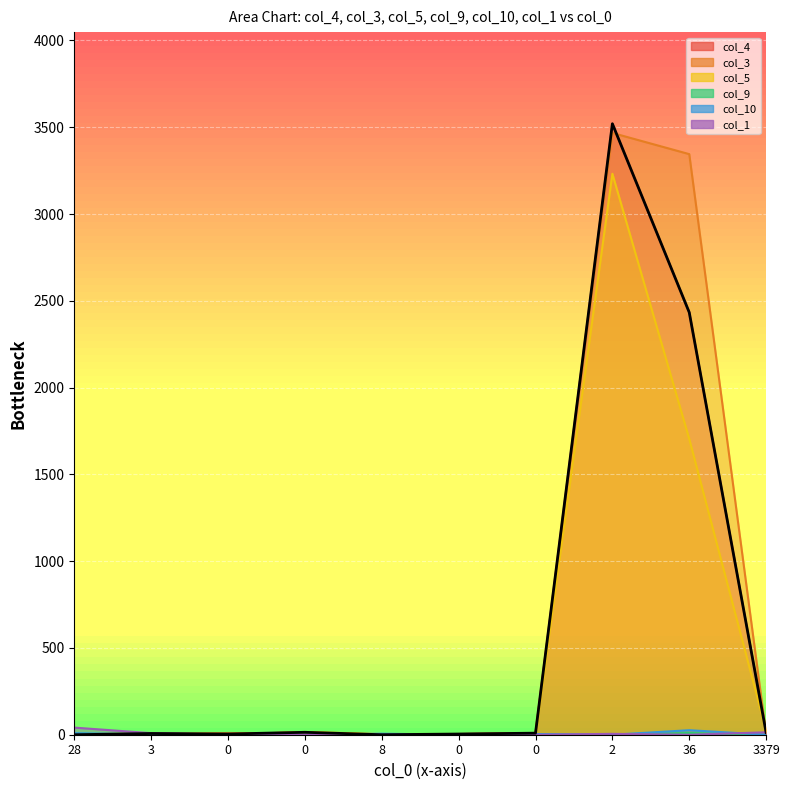

Does the chart display data point markers on the line(s)?

No